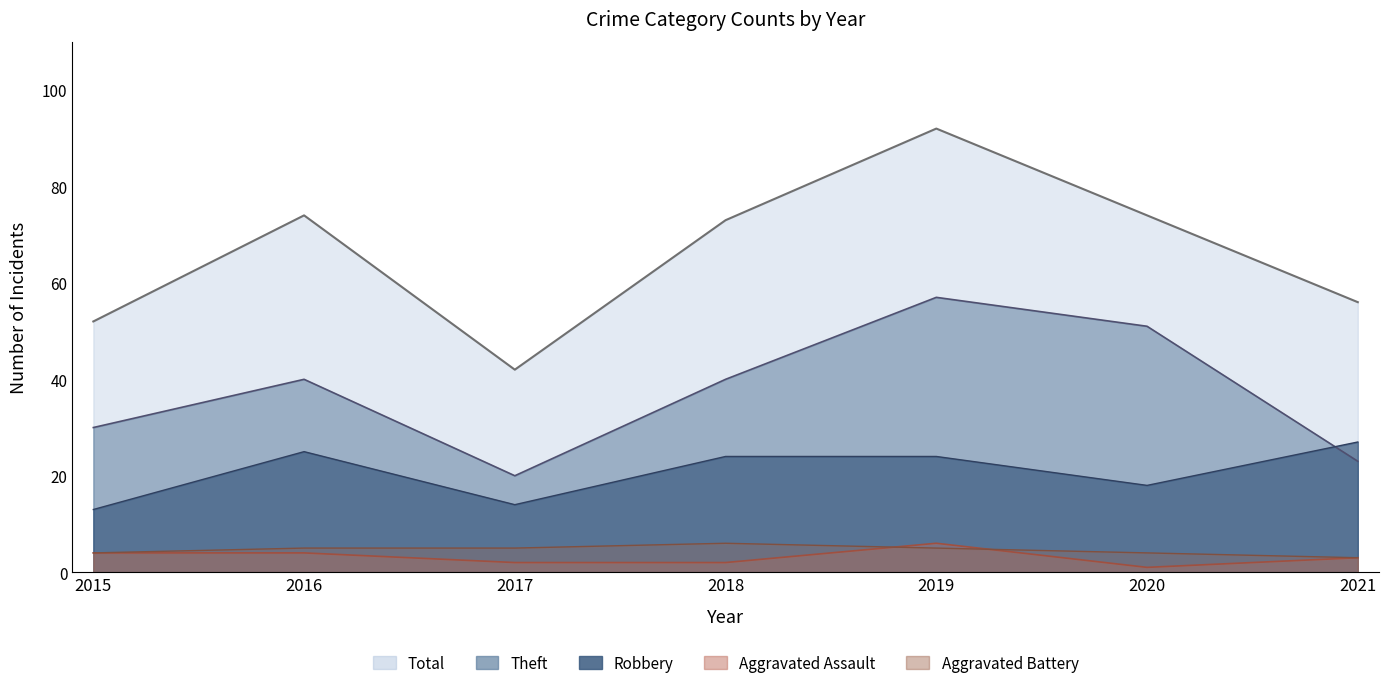

The value of Theft at 2017 is 13. True or false?

False